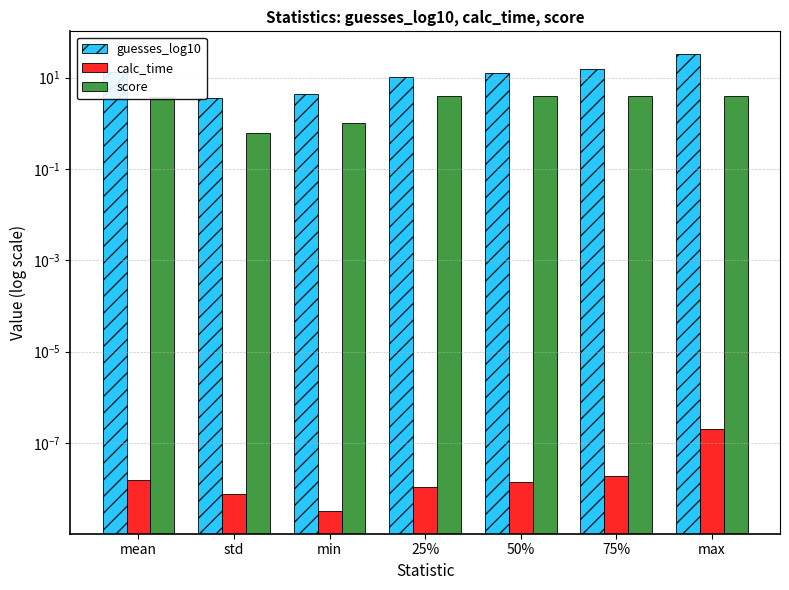

What is the value of the guesses_log10 bar at the 1st from the left?

13.0